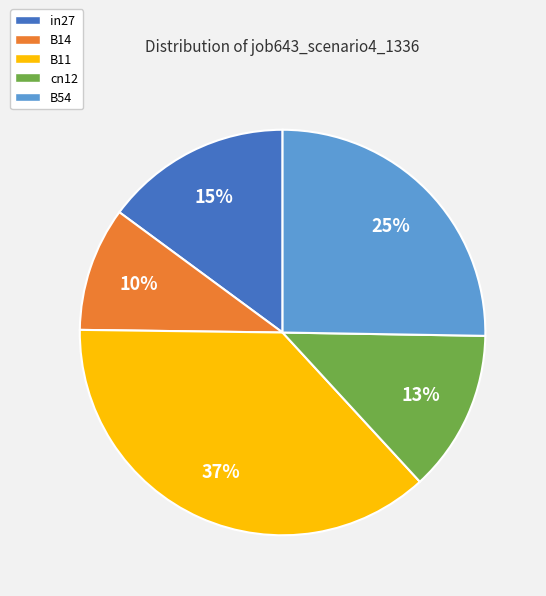

Which category has the smallest portion of the pie?

B14